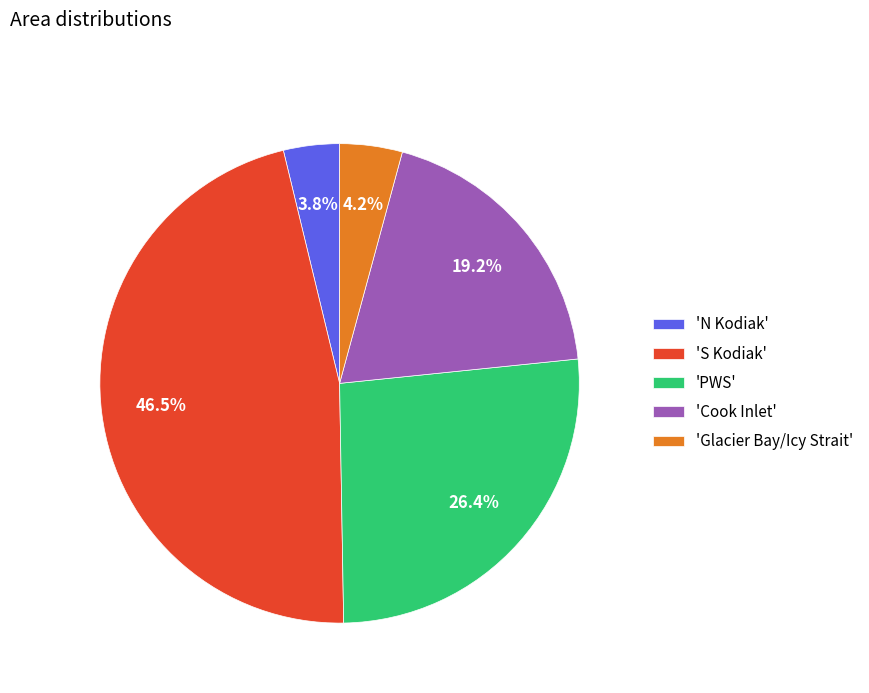

Between 'N Kodiak' and 'S Kodiak', which is larger?

'S Kodiak'